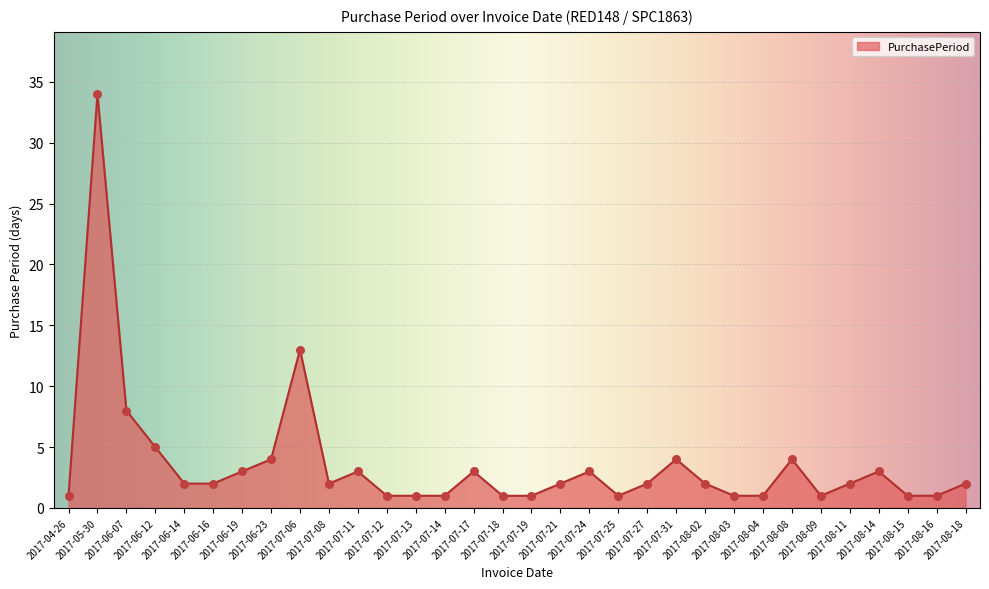

Which has a higher value, 2017-04-26 or 2017-06-19?

2017-06-19